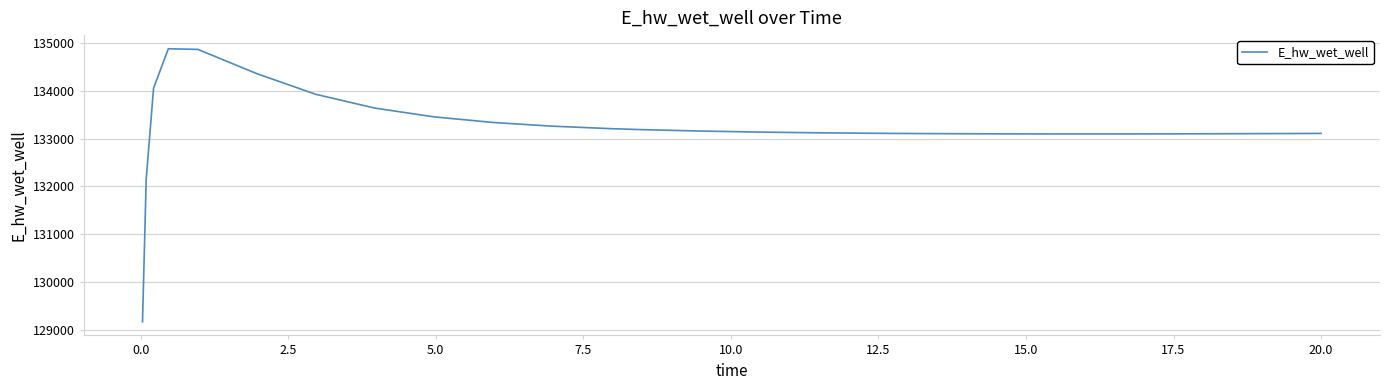

What is the maximum value shown in the chart?

134879.0